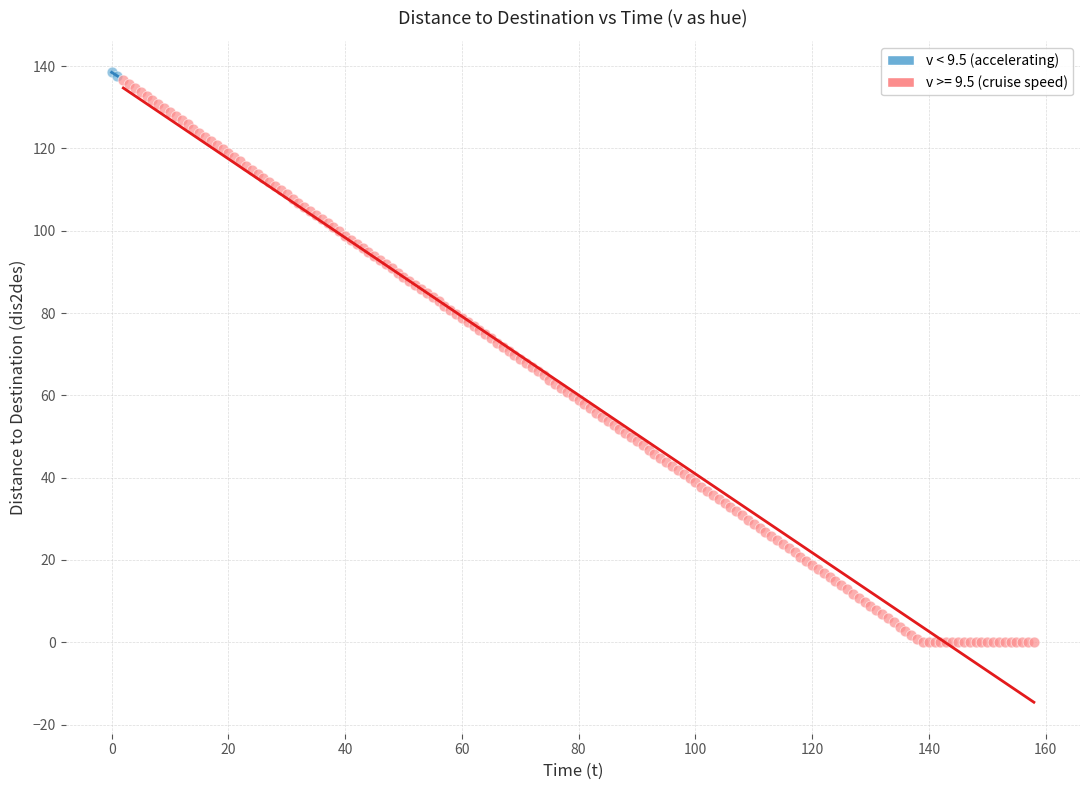

What are all the series names shown in the legend?

v < 9.5 (accelerating), v >= 9.5 (cruise speed)